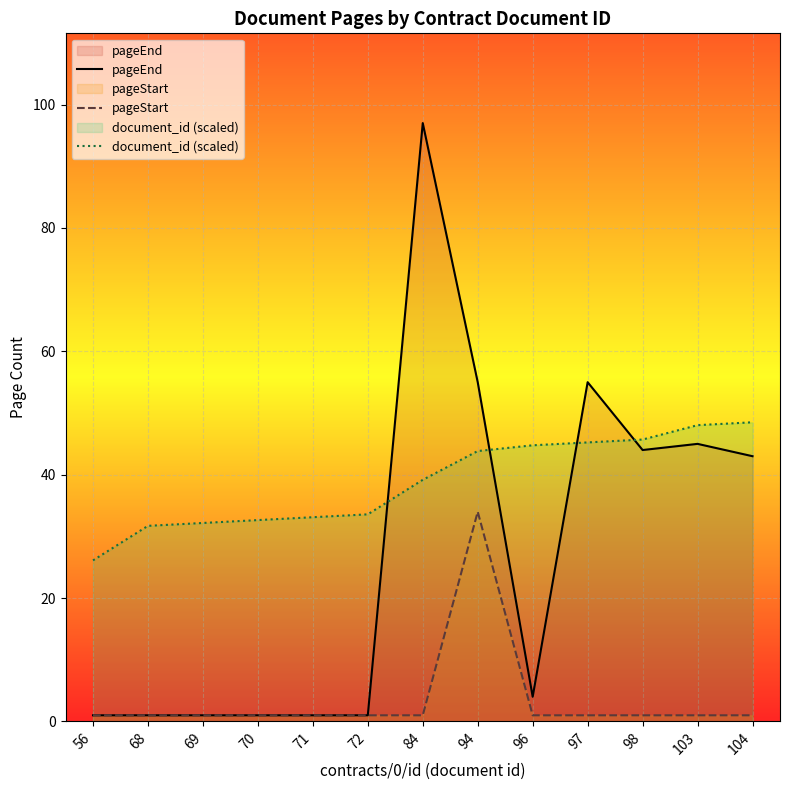

Between 56 and 97, which series saw the biggest shift?

pageEnd